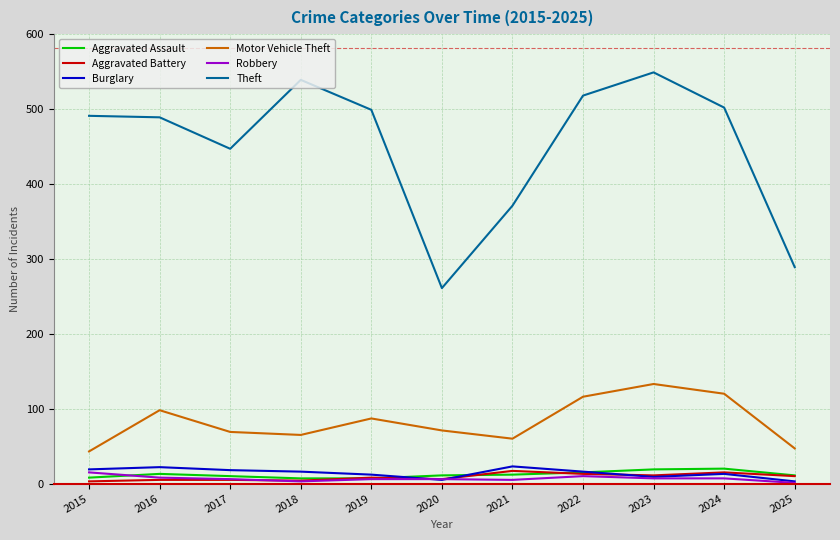

True or false: Motor Vehicle Theft and Aggravated Battery cross at least once.

False